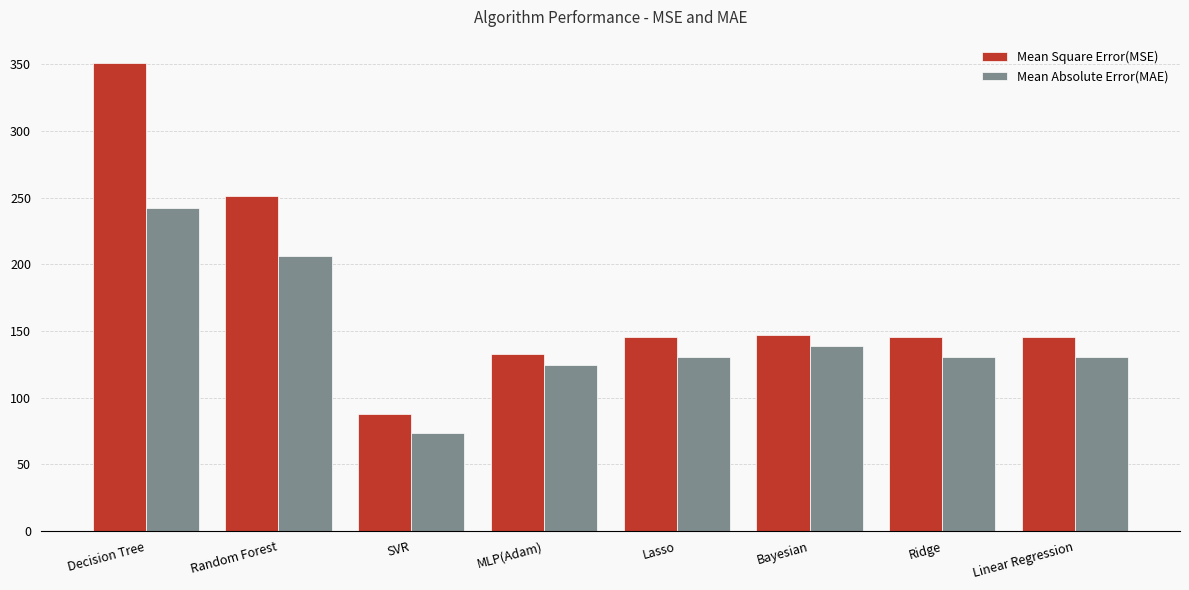

How many series are shown in this chart?

2